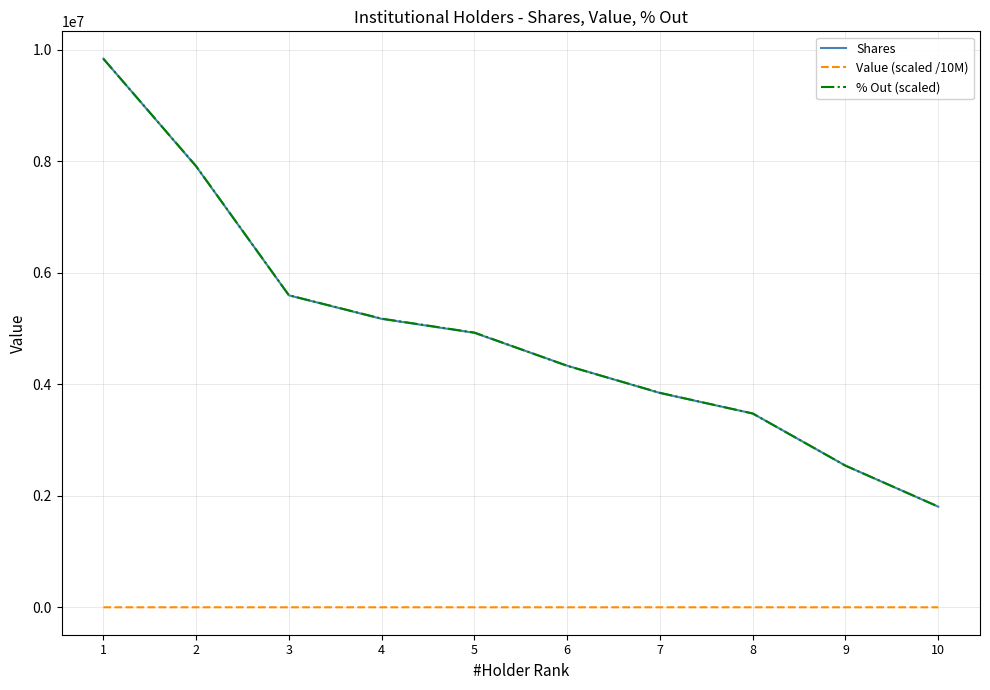

Read the Value (scaled /10M) value at 7.

8.9